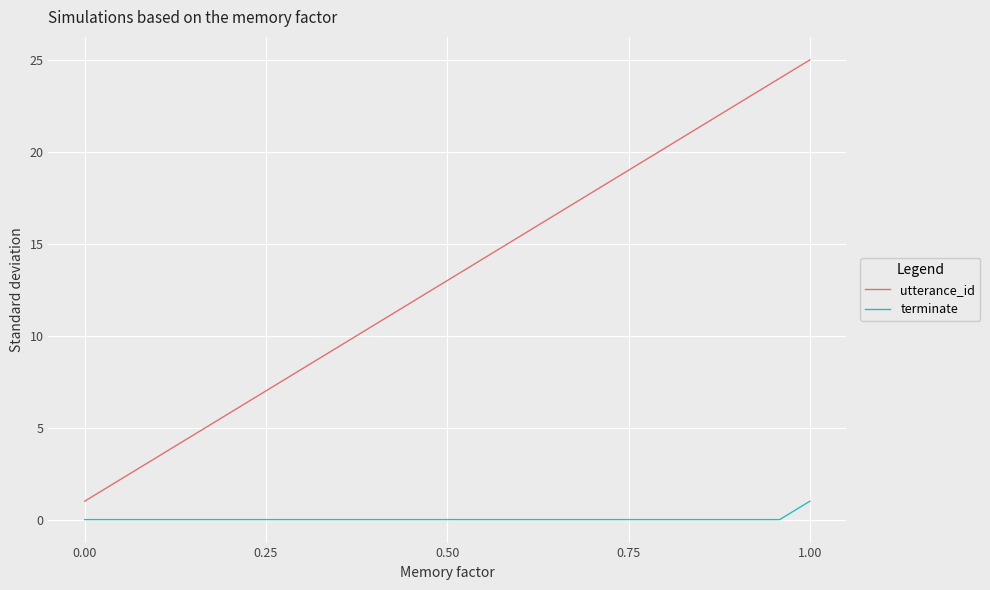

List the series in order of their overall mean, highest first.

utterance_id, terminate